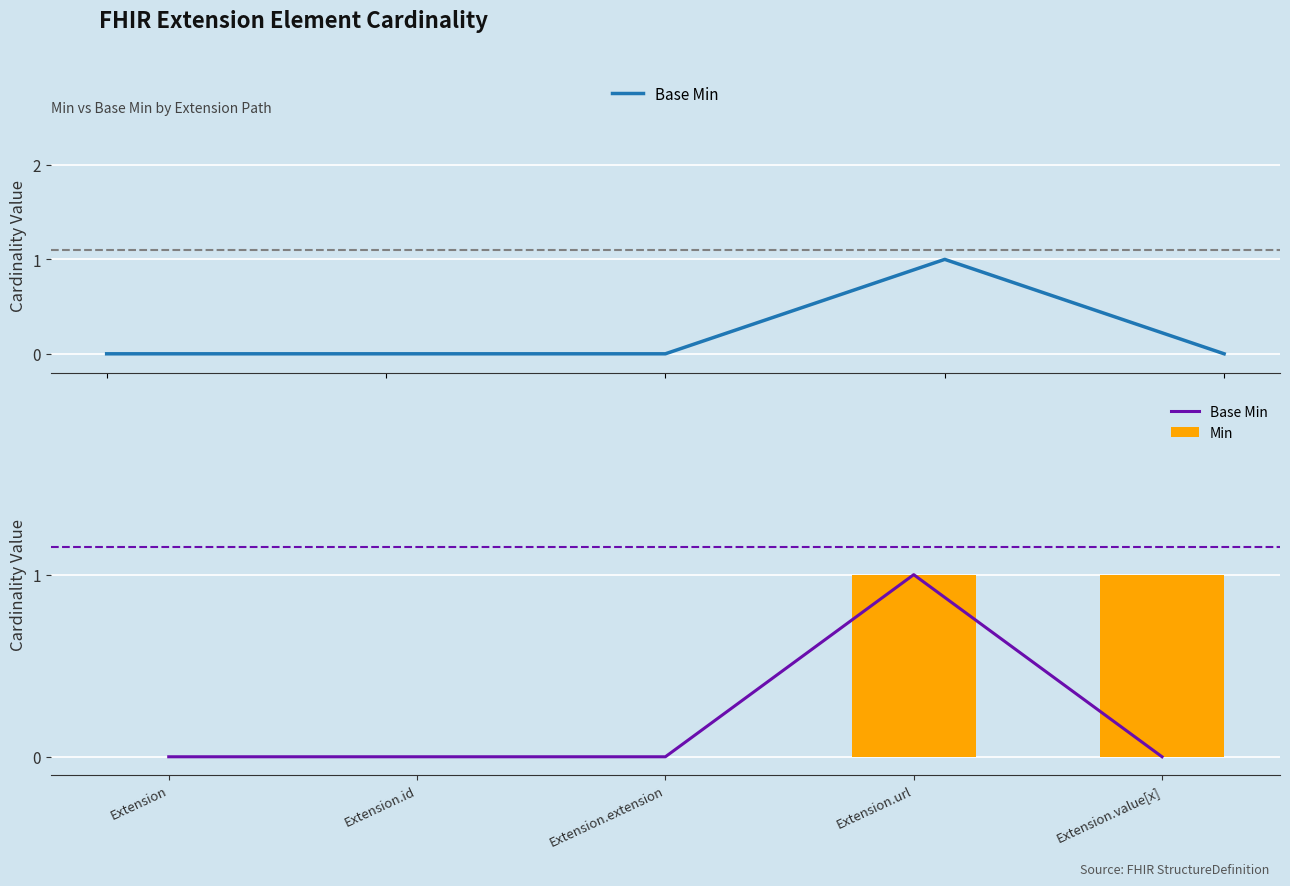

Rank the series by their average value, from lowest to highest.

Base Min, Min